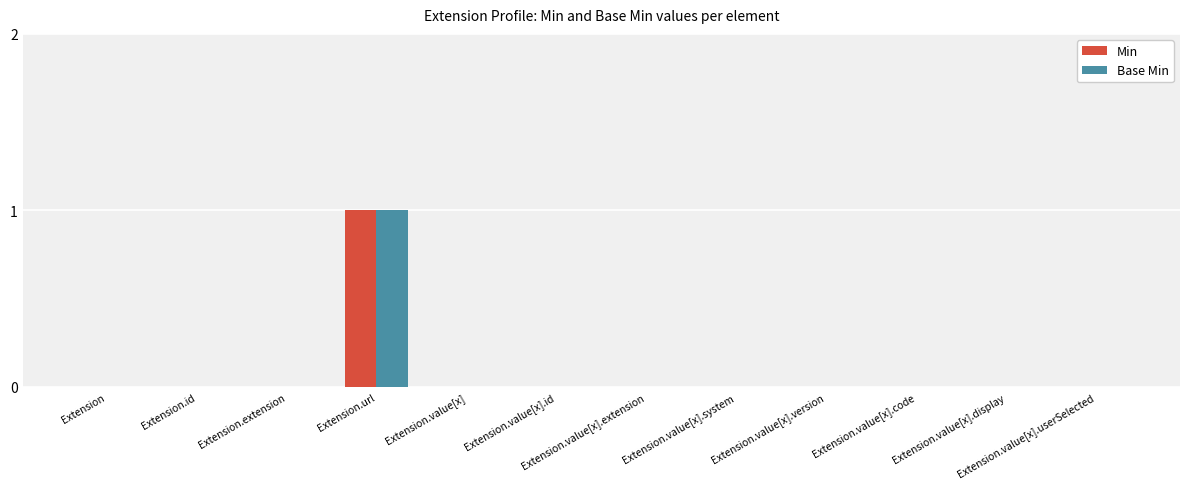

How many groups of bars are there?

12